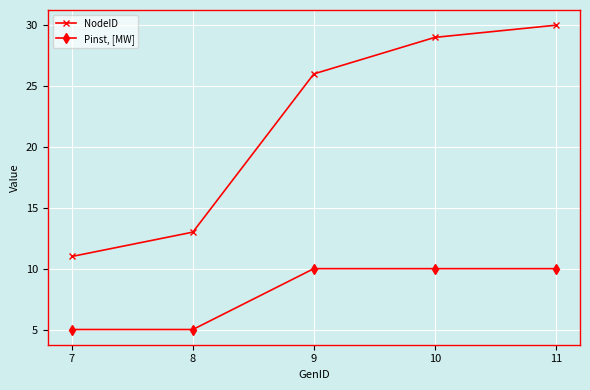

True or false: Pinst, [MW] and NodeID intersect in this chart.

False